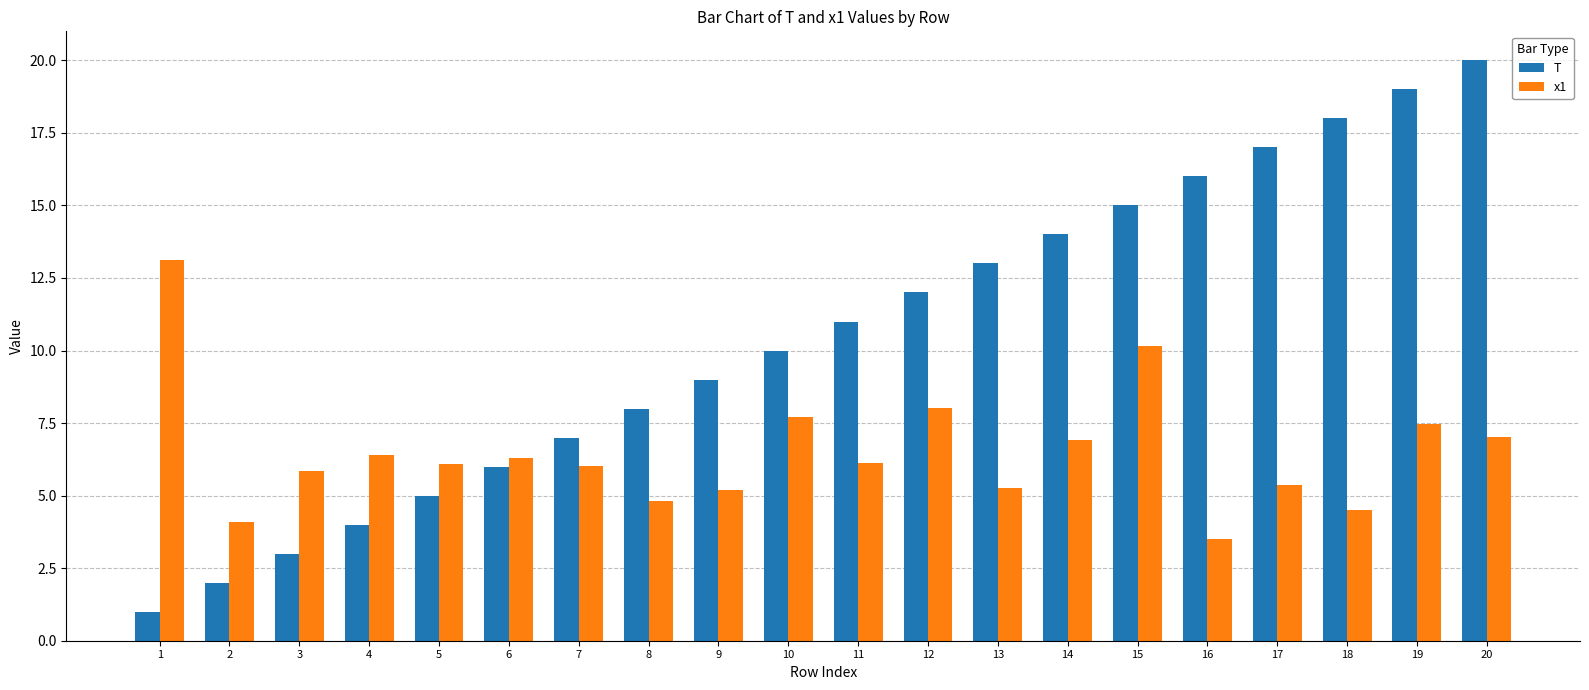

What are all the series names shown in the legend?

T, x1